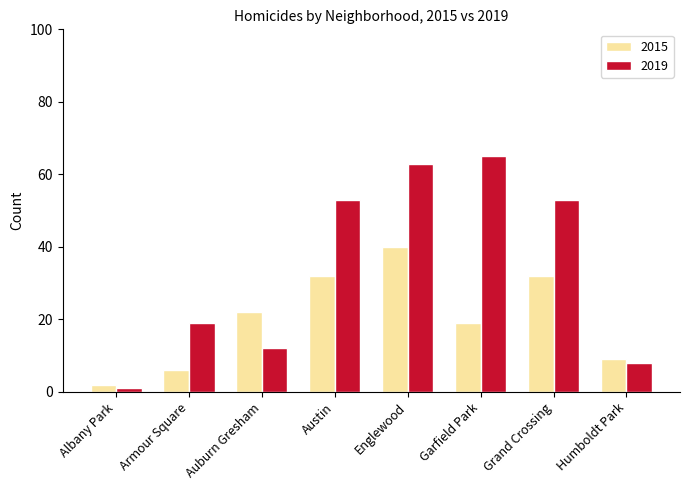

Reading left to right, list all the values displayed in this chart.

2015: 2	6	22	32	40	19	32	9
2019: 1	19	12	53	63	65	53	8